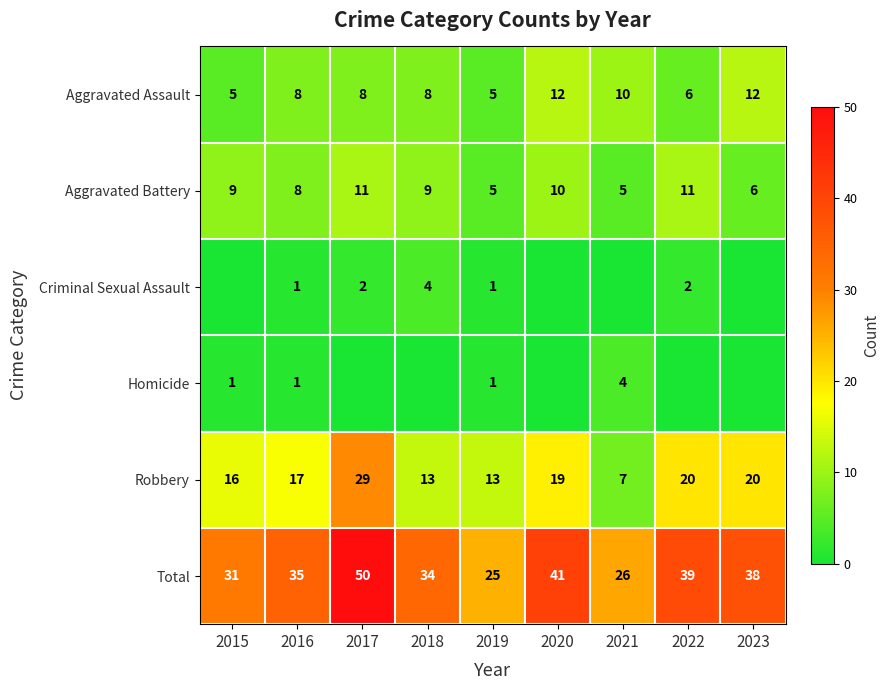

True or false: Aggravated Assault has a value of 8 at 2018.

True